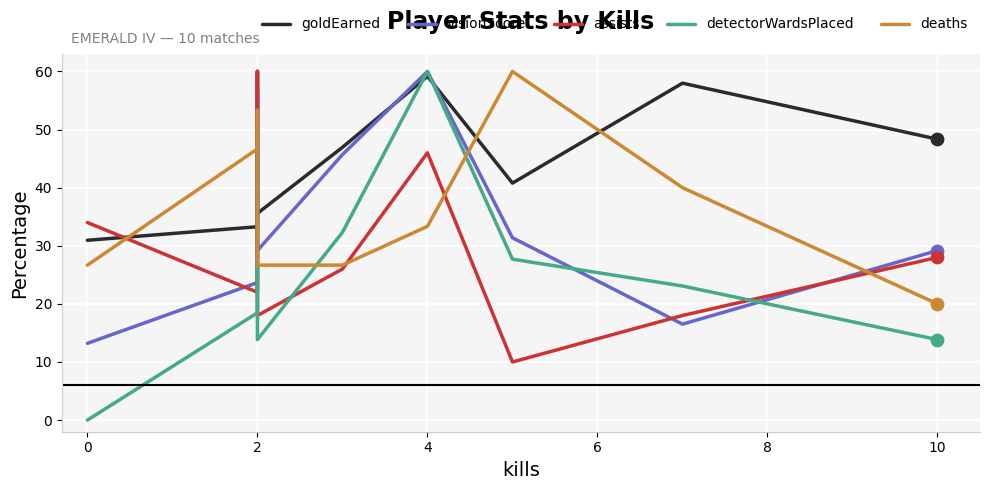

What are all the series names shown in the legend?

goldEarned, visionScore, assists, detectorWardsPlaced, deaths